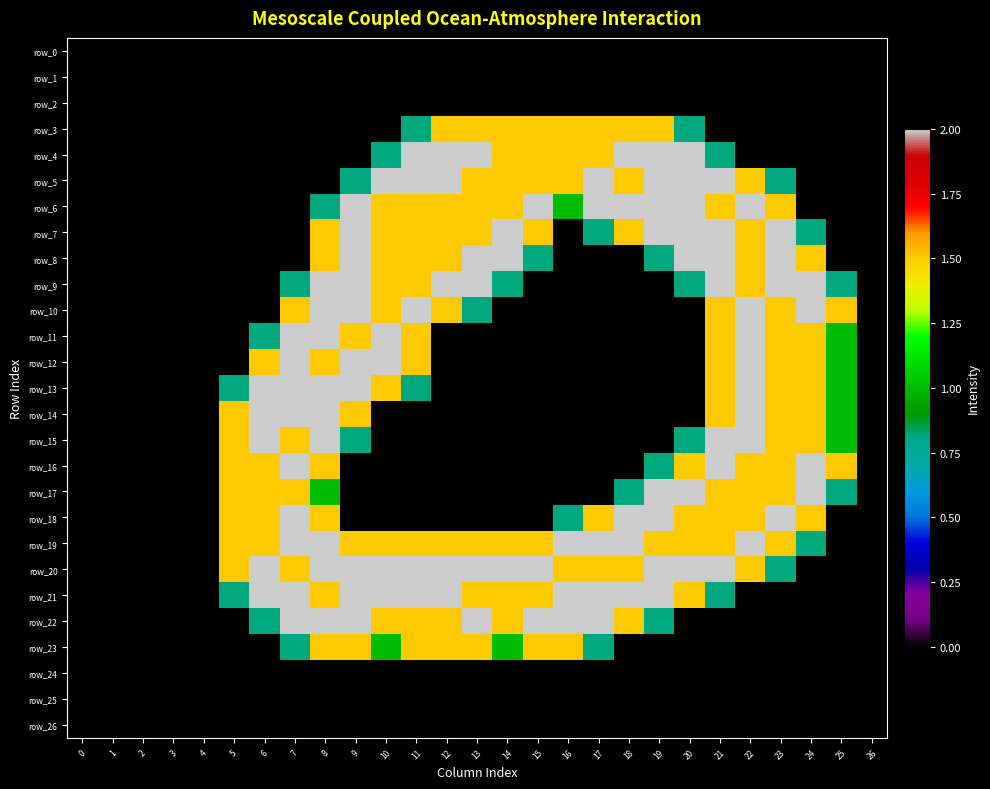

Where is row_20 nearest to the value 1?

23